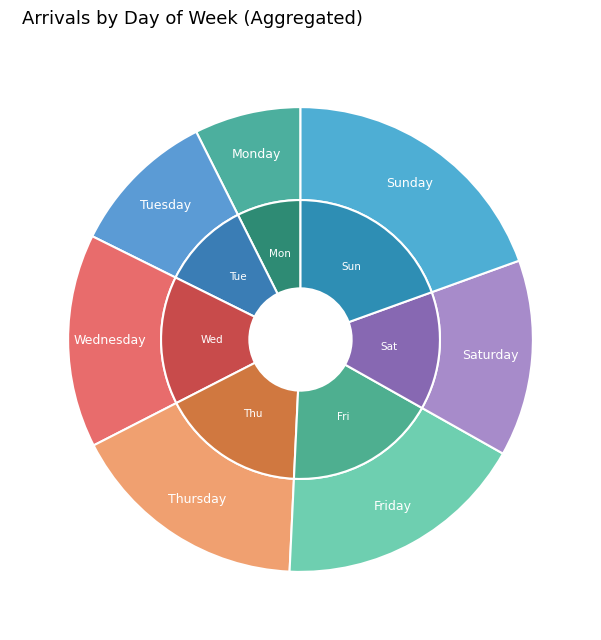

Does any single category account for the majority?

No